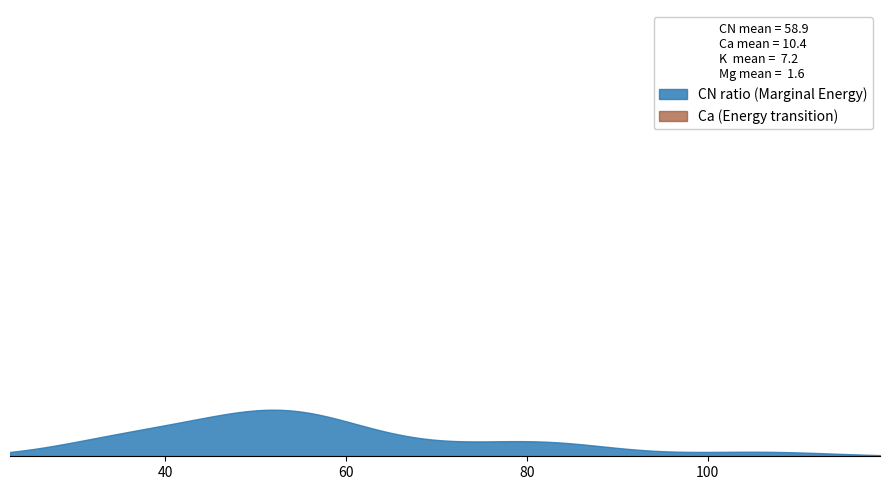

True or false: Ca_values has more than 0 points higher than both neighbors.

True